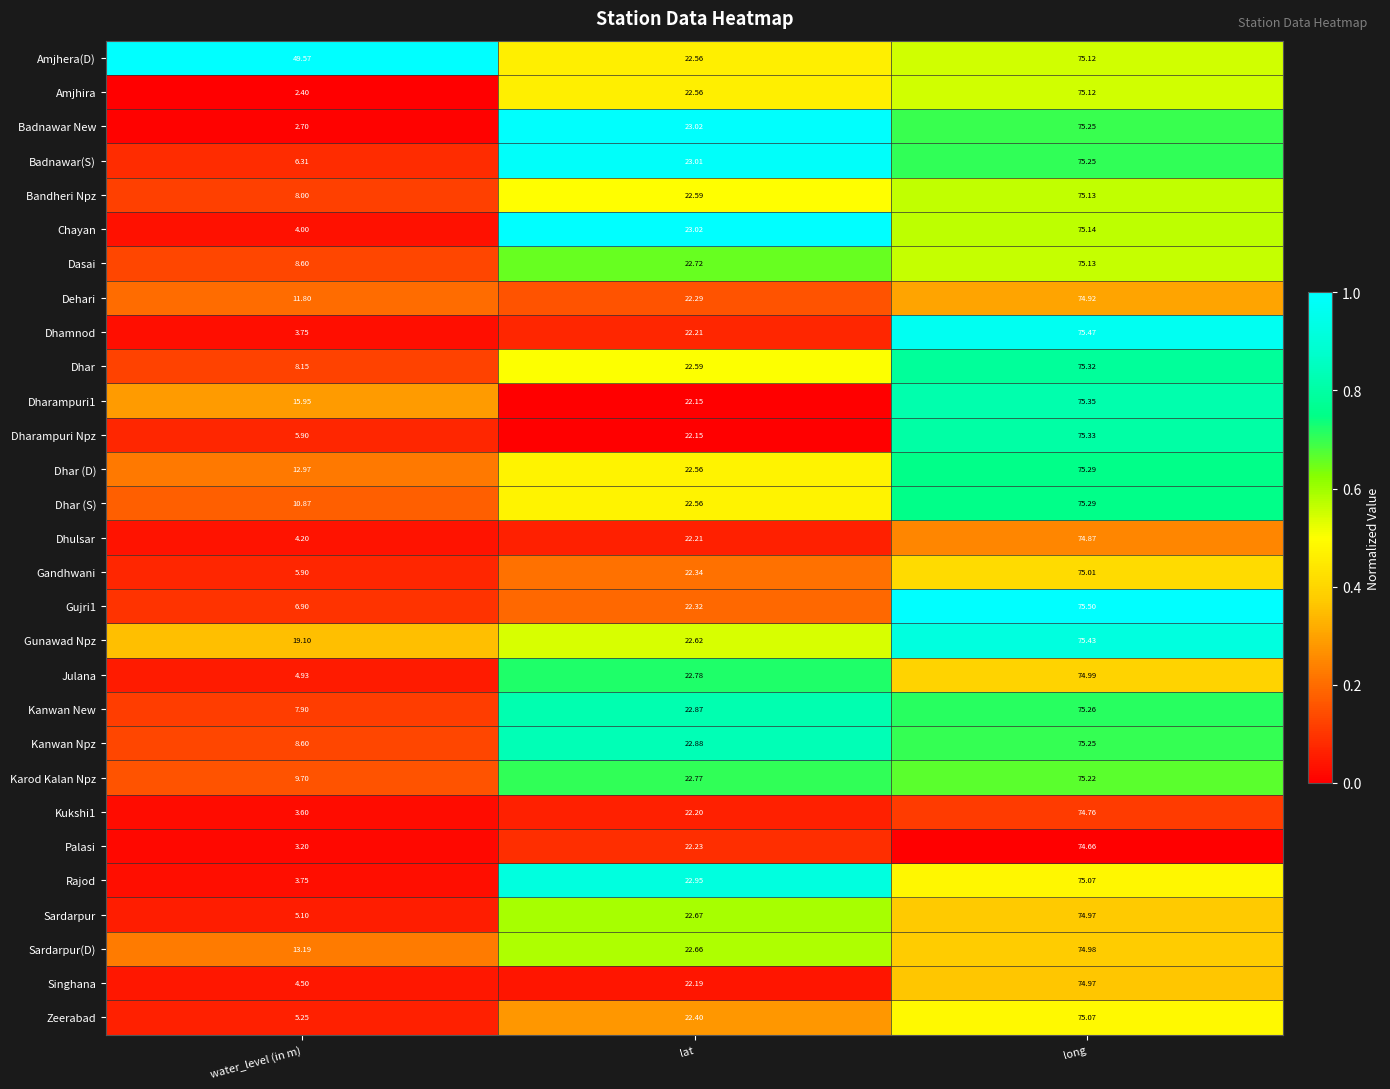

Which label corresponds to the smallest value in the chart?

water_level (in m)